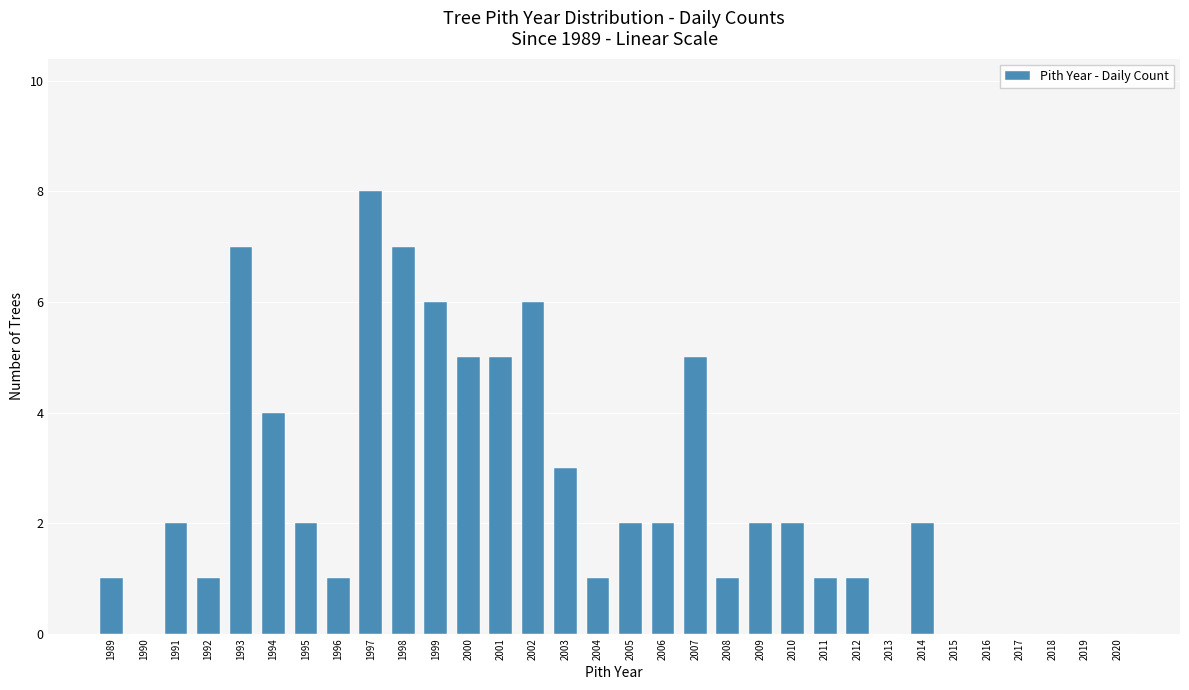

Is it true that the value at 2007 is 3?

False